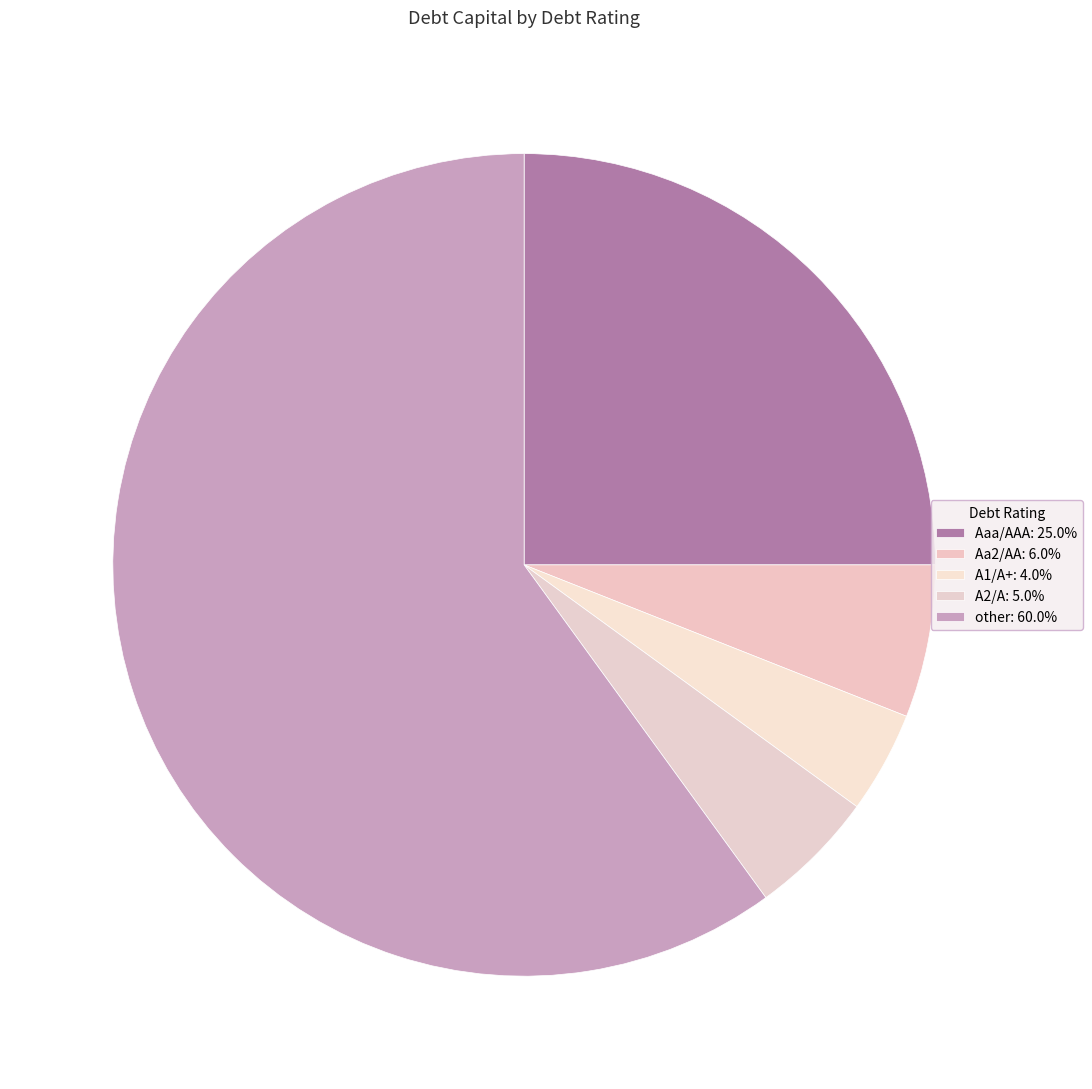

Is the sum of A2/A and other greater than half?

Yes